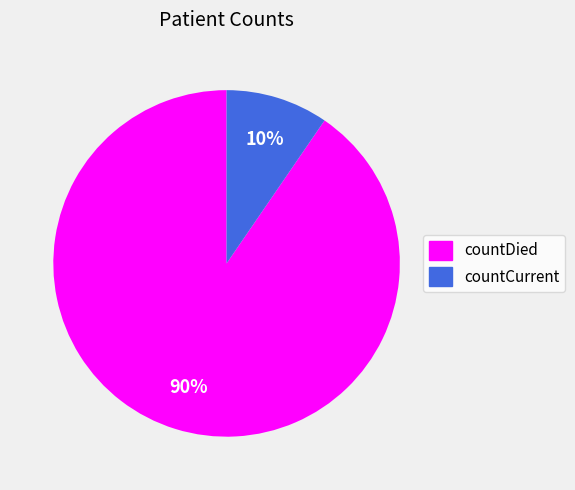

Which has a higher value, countCurrent or countDied?

countDied